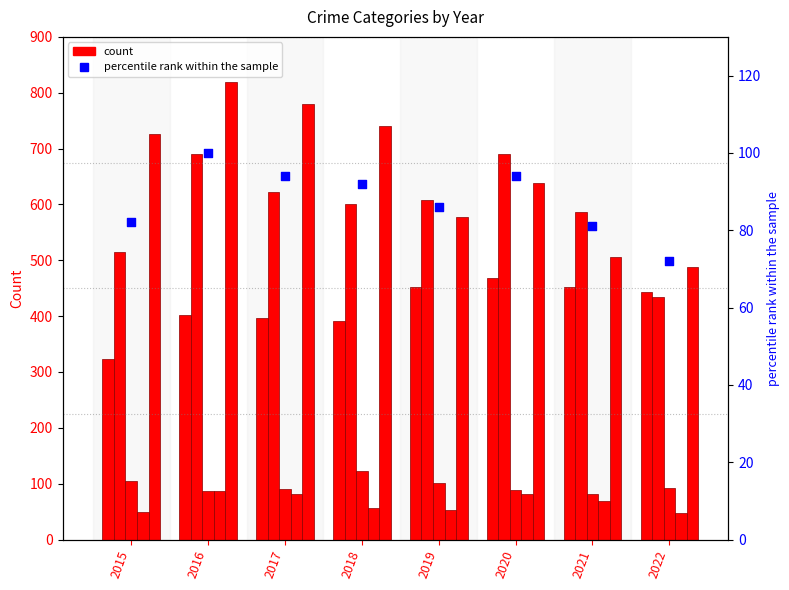

Which series has the largest Y range (max minus min)?

Robbery